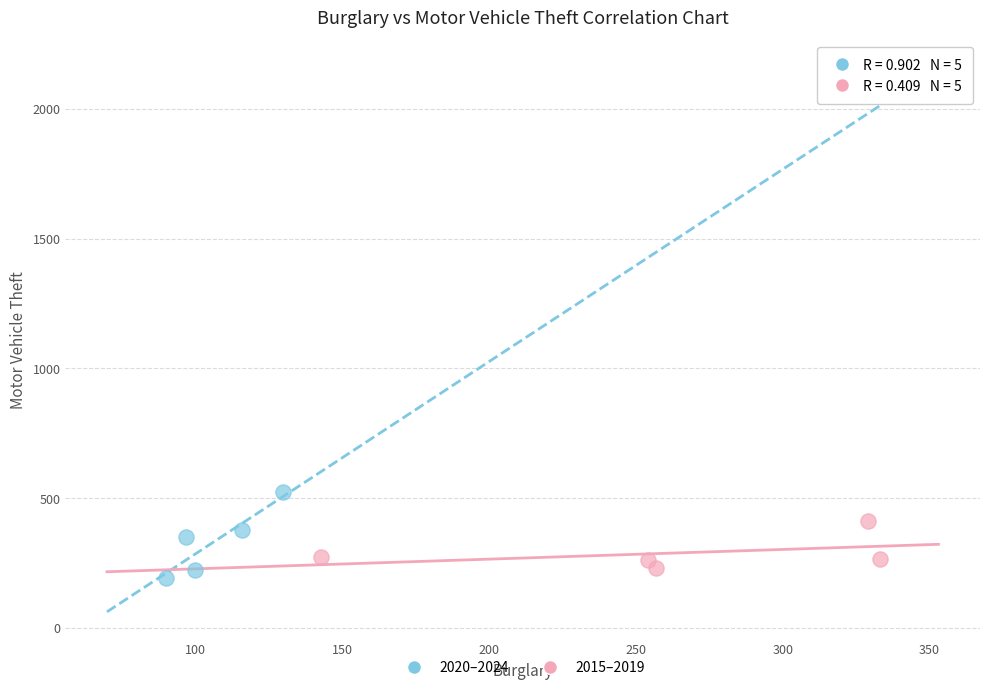

Which series has the widest spread of Y values?

2020–2024